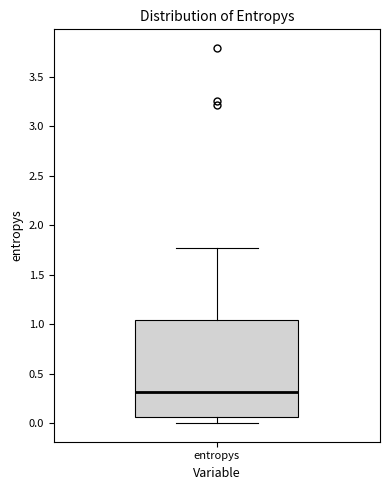

Transcribe this box plot: give where the median line is, the range the box spans, and where the two whiskers end, as read against the y-axis. The values are not printed on the chart, so give them approximately, as read against the axis.

median 0.30, box 0.05 to 1.05, whiskers 0.00 to 1.75